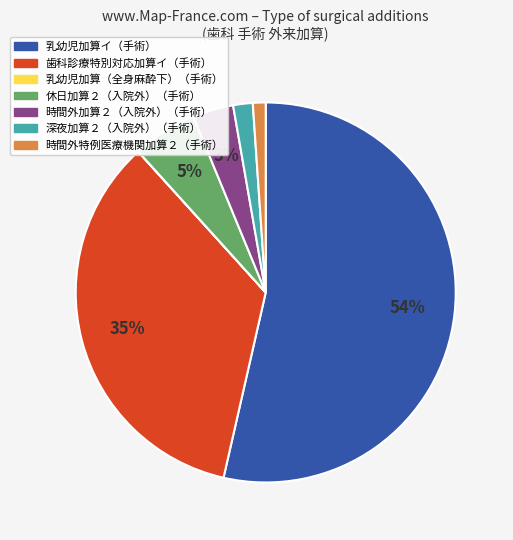

To the nearest percent, what is the average slice percentage?

14%